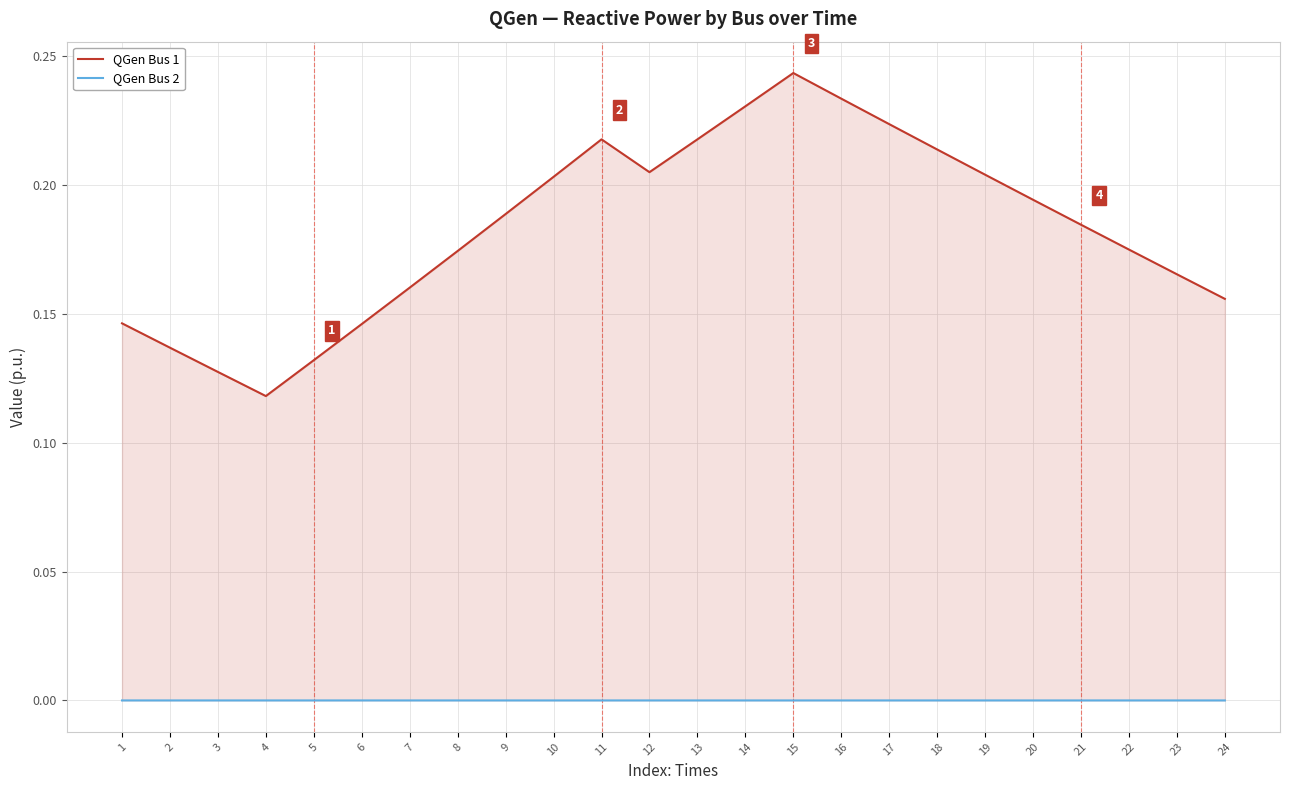

True or false: QGen Bus 2 has a value of -0.0 at 18.

False